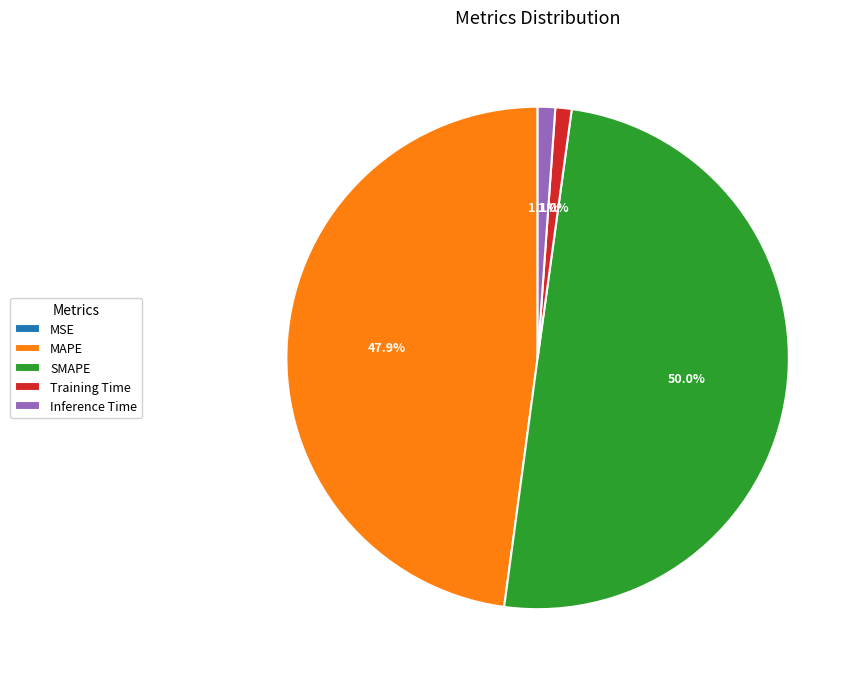

Is it true that MAPE is 48% of the pie?

True